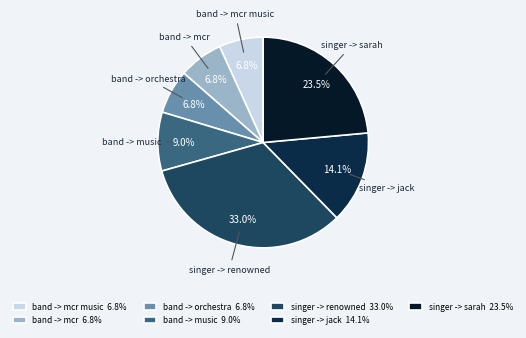

Which category has the biggest portion of the pie?

singer -> renowned 33.0%